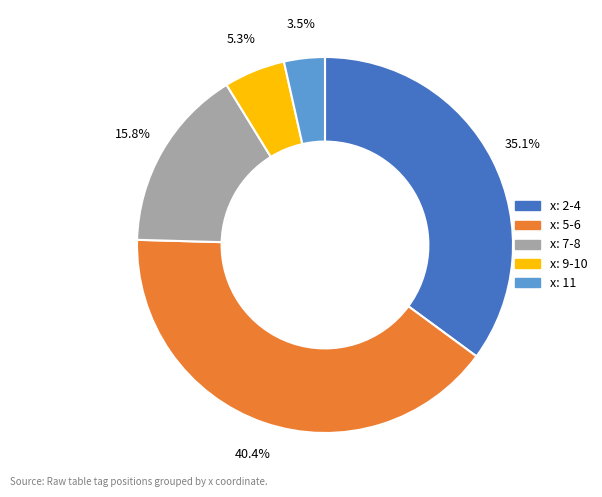

Is there any slice that represents more than half of the pie?

No